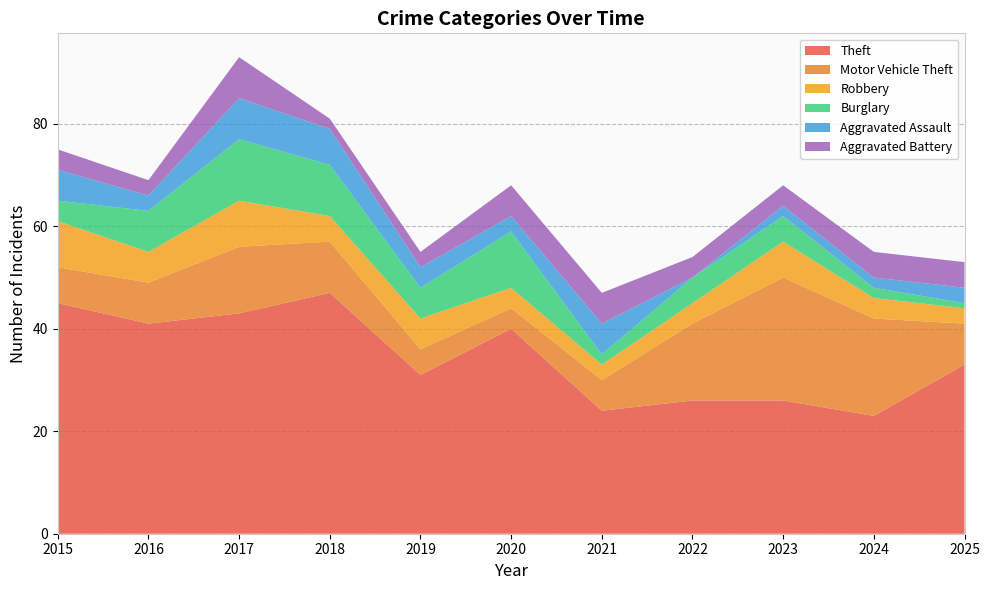

Reading left to right, transcribe all the data shown in this chart.

Theft: 2015=45	2016=41	2017=43	2018=47	2019=31	2020=40	2021=24	2022=26	2023=26	2024=23	2025=33
Motor Vehicle Theft: 2015=7	2016=8	2017=13	2018=10	2019=5	2020=4	2021=6	2022=15	2023=24	2024=19	2025=8
Robbery: 2015=9	2016=6	2017=9	2018=5	2019=6	2020=4	2021=3	2022=4	2023=7	2024=4	2025=3
Burglary: 2015=4	2016=8	2017=12	2018=10	2019=6	2020=11	2021=2	2022=5	2023=5	2024=2	2025=1
Aggravated Assault: 2015=6	2016=3	2017=8	2018=7	2019=4	2020=3	2021=6	2022=0	2023=2	2024=2	2025=3
Aggravated Battery: 2015=4	2016=3	2017=8	2018=2	2019=3	2020=6	2021=6	2022=4	2023=4	2024=5	2025=5